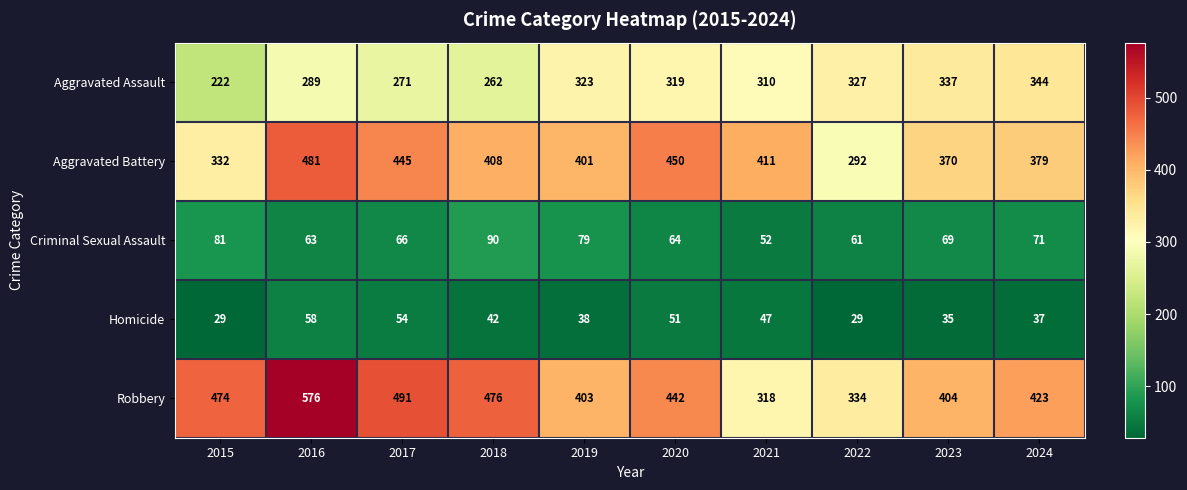

How many data points in Aggravated Assault are less than 319?

5